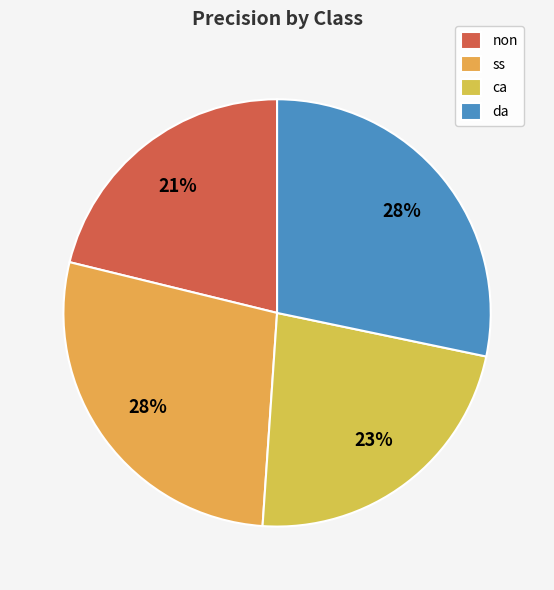

To the nearest percent, what is the difference between the largest and smallest slice percentages?

7%